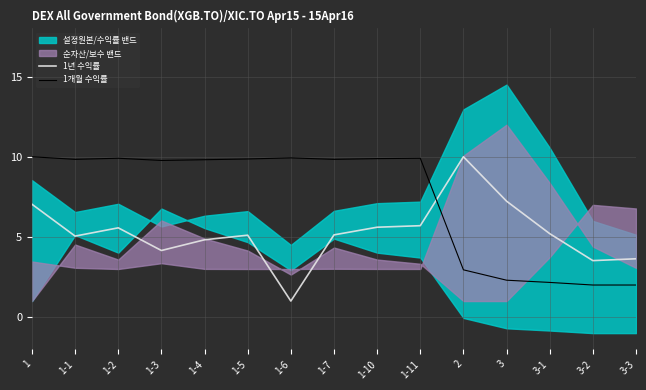

What is the sum of the 1년 수익률 values at 2 and 3-1?

15.2